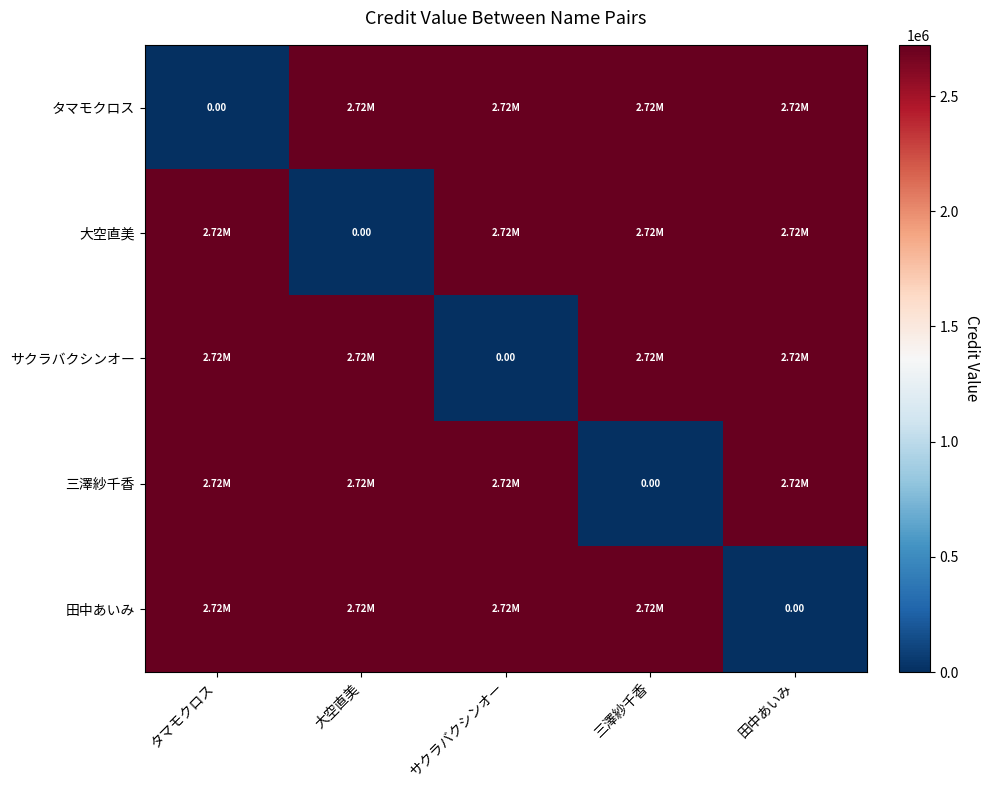

Which series changed the most between タマモクロス and 大空直美?

タマモクロス